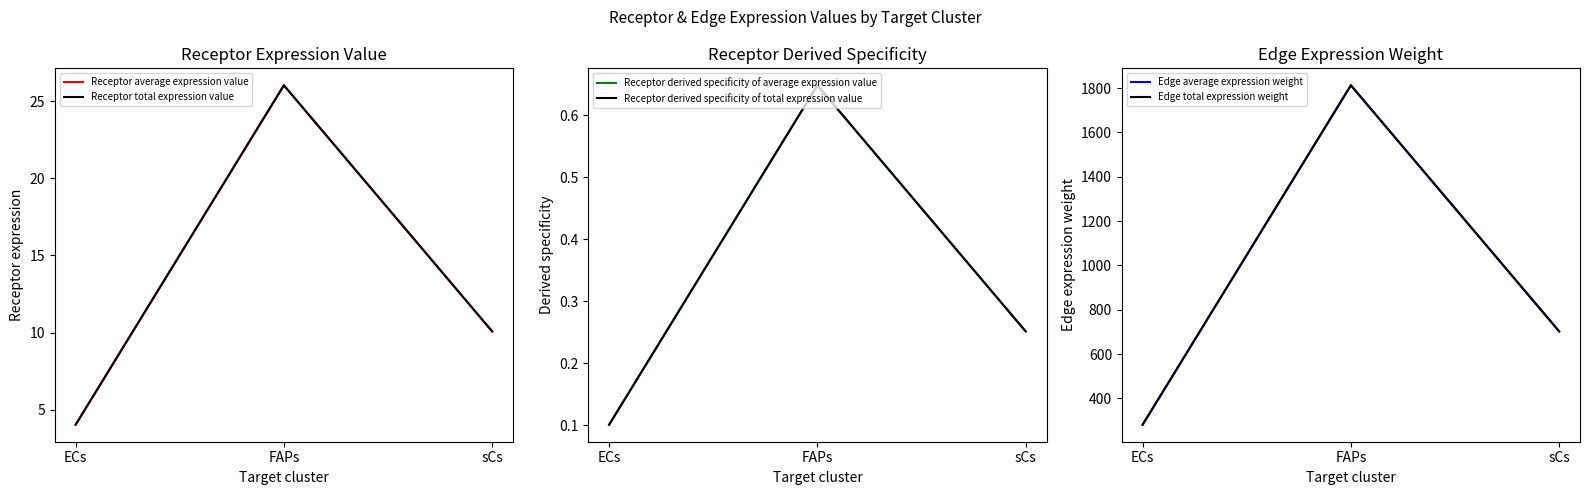

Which label corresponds to the largest value in the chart?

FAPs